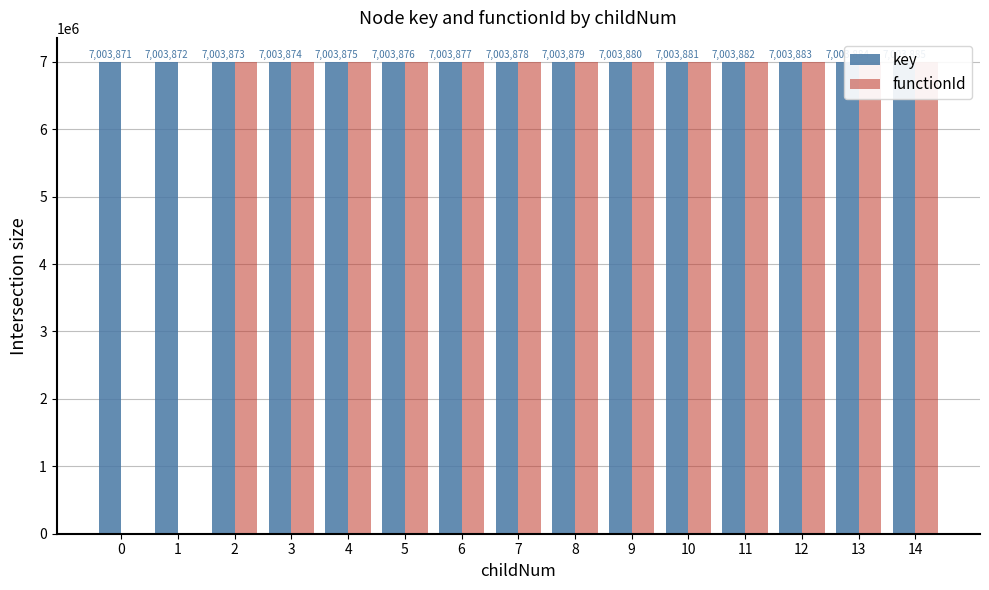

At how many categories does at least one series exceed 5981336?

15